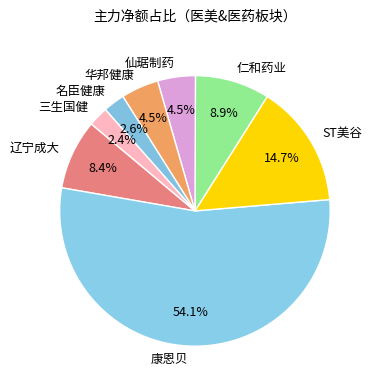

Is there any slice that represents more than half of the pie?

Yes